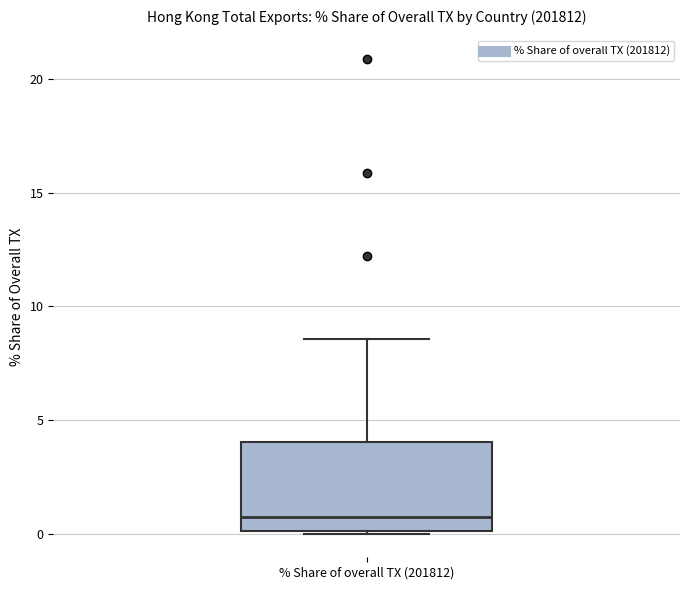

Transcribe this box plot: give where the median line is, the range the box spans, and where the two whiskers end, as read against the y-axis. The values are not printed on the chart, so give them approximately, as read against the axis.

median 0.5, box 0.0 to 4.0, whiskers 0.0 to 8.5